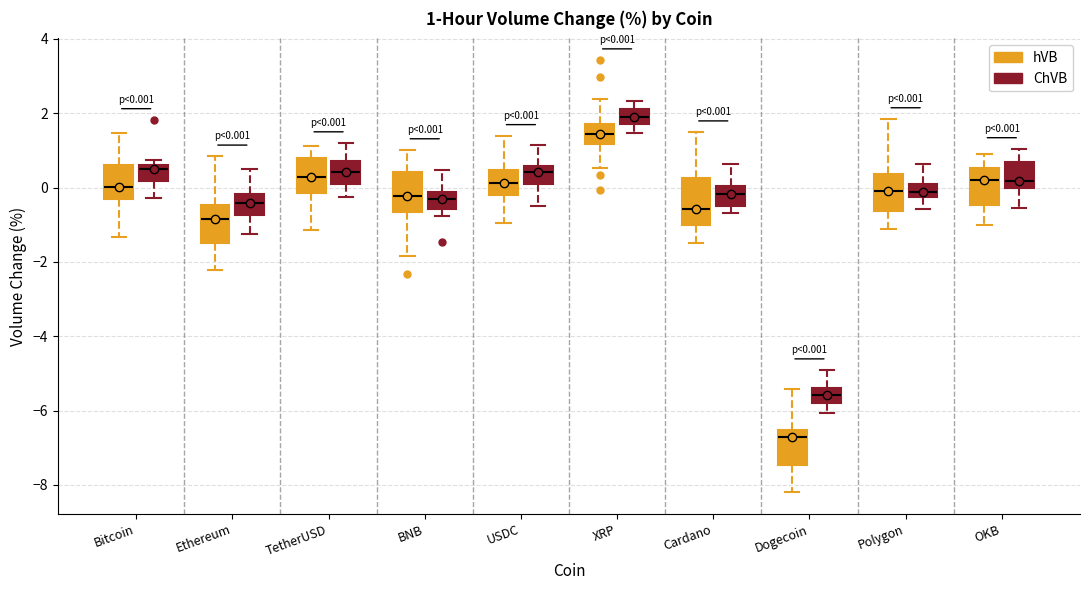

Which box's median line is the lowest?

Dogecoin (hVB)